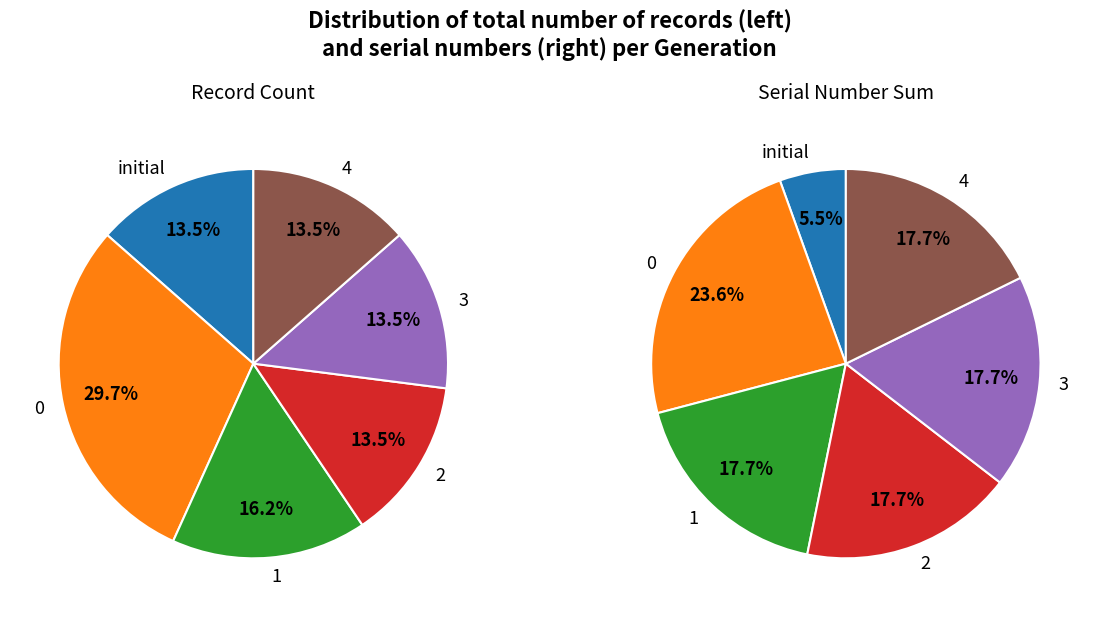

To the nearest percent, what is the average slice percentage?

17%